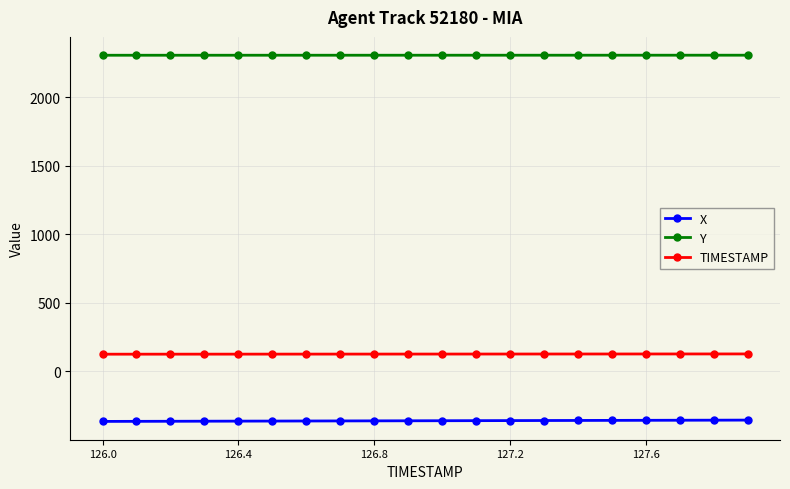

List the series in order of their peak value, lowest first.

X, TIMESTAMP, Y